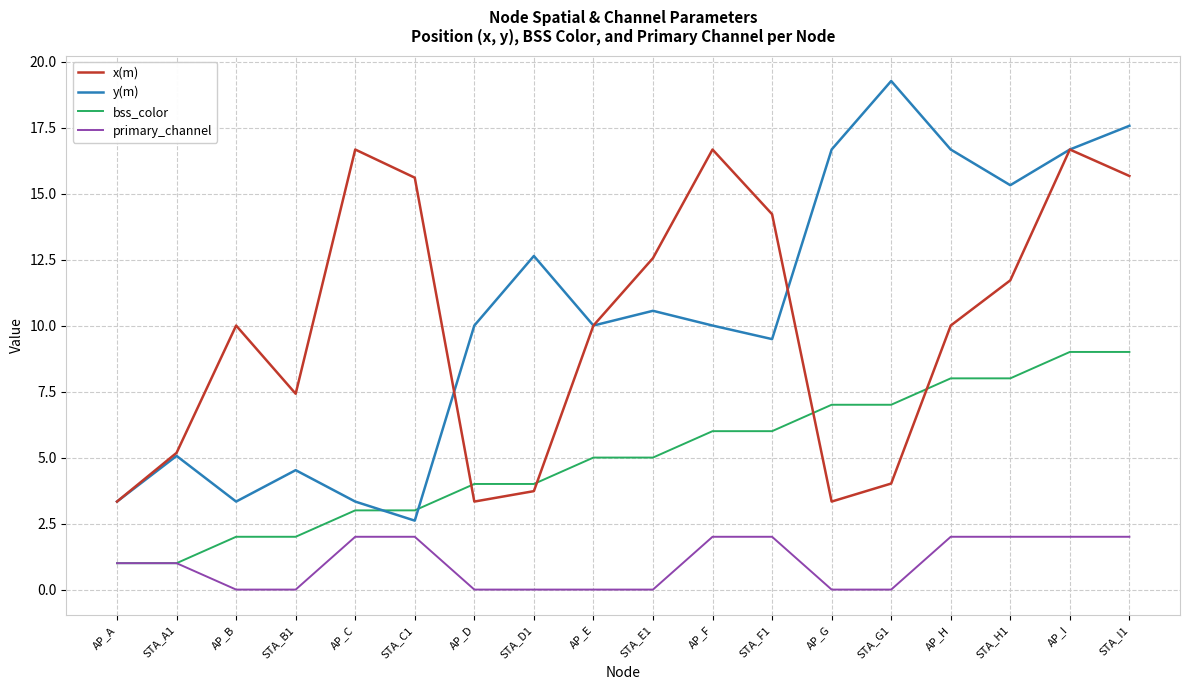

What is the approximate value of x(m) at AP_A?

3.3